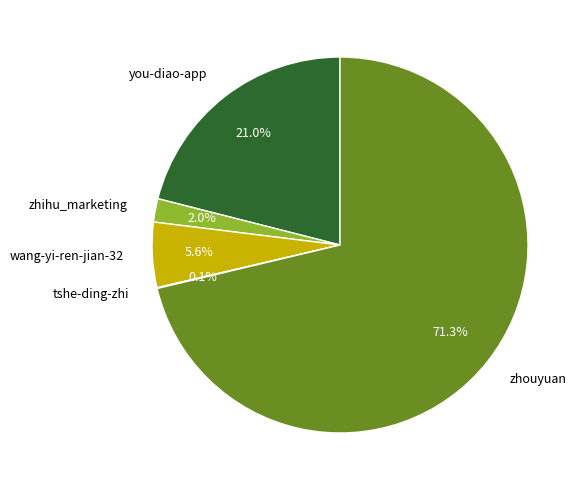

What portion of the pie excludes zhouyuan?

28.7%